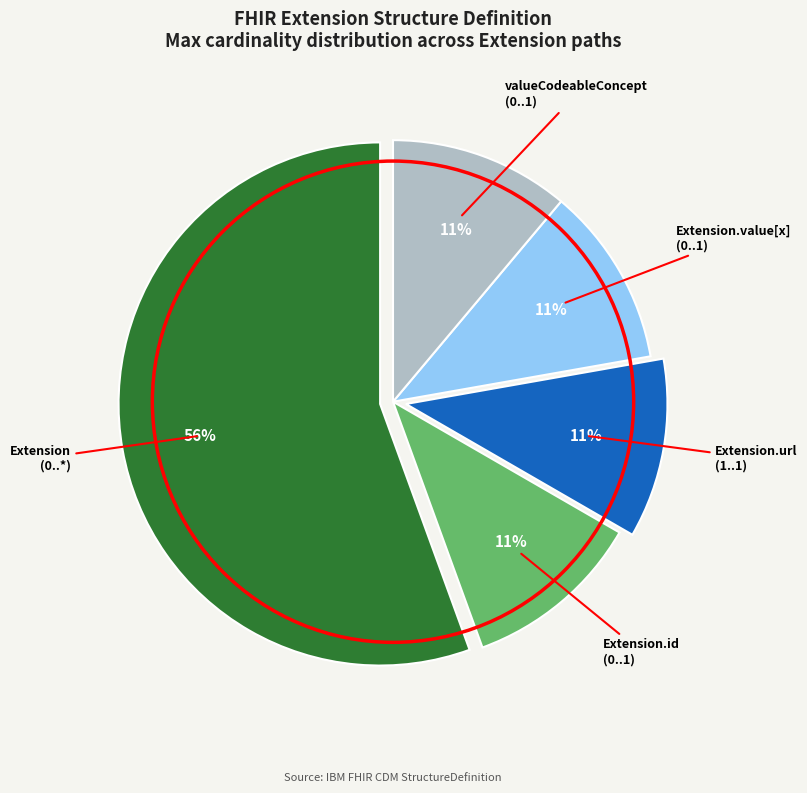

To the nearest percent, what is the average slice percentage?

20%